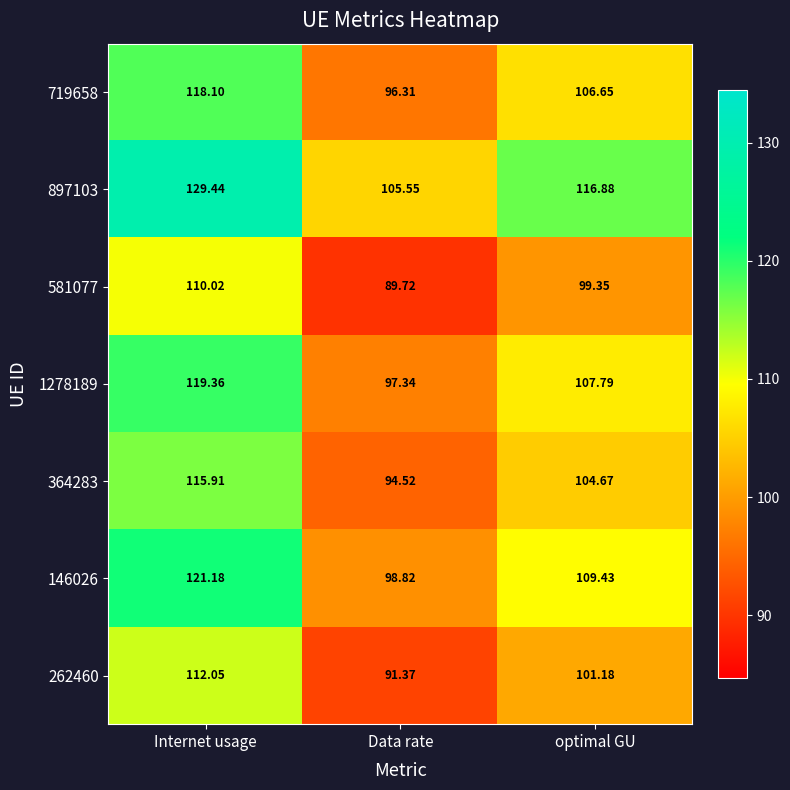

List the labels in order of 581077 value, smallest first.

Data rate, optimal GU, Internet usage